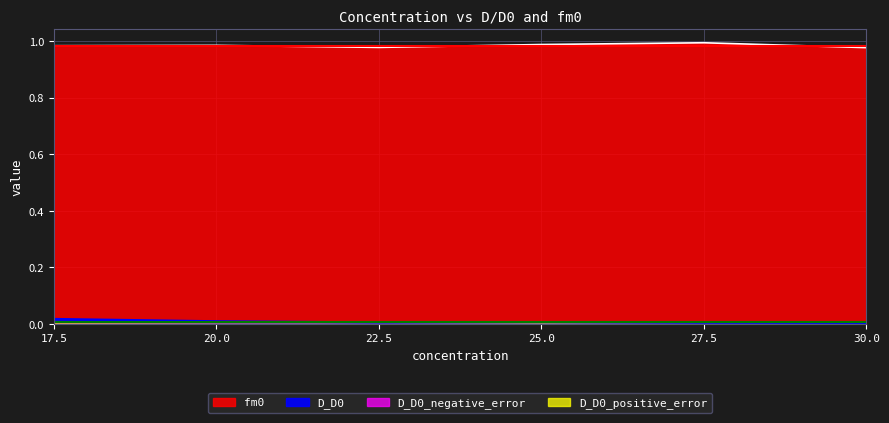

Where is the first local maximum for fm0?

20.0